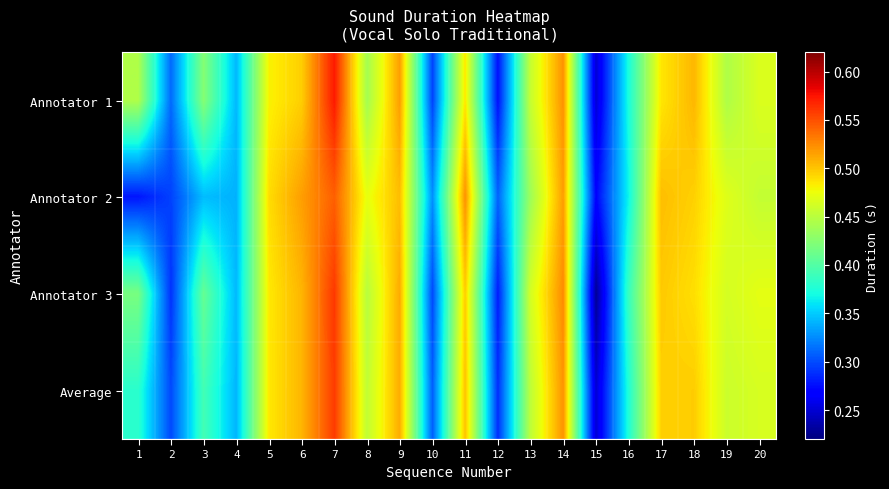

At which category is the sum across all series the highest?

7